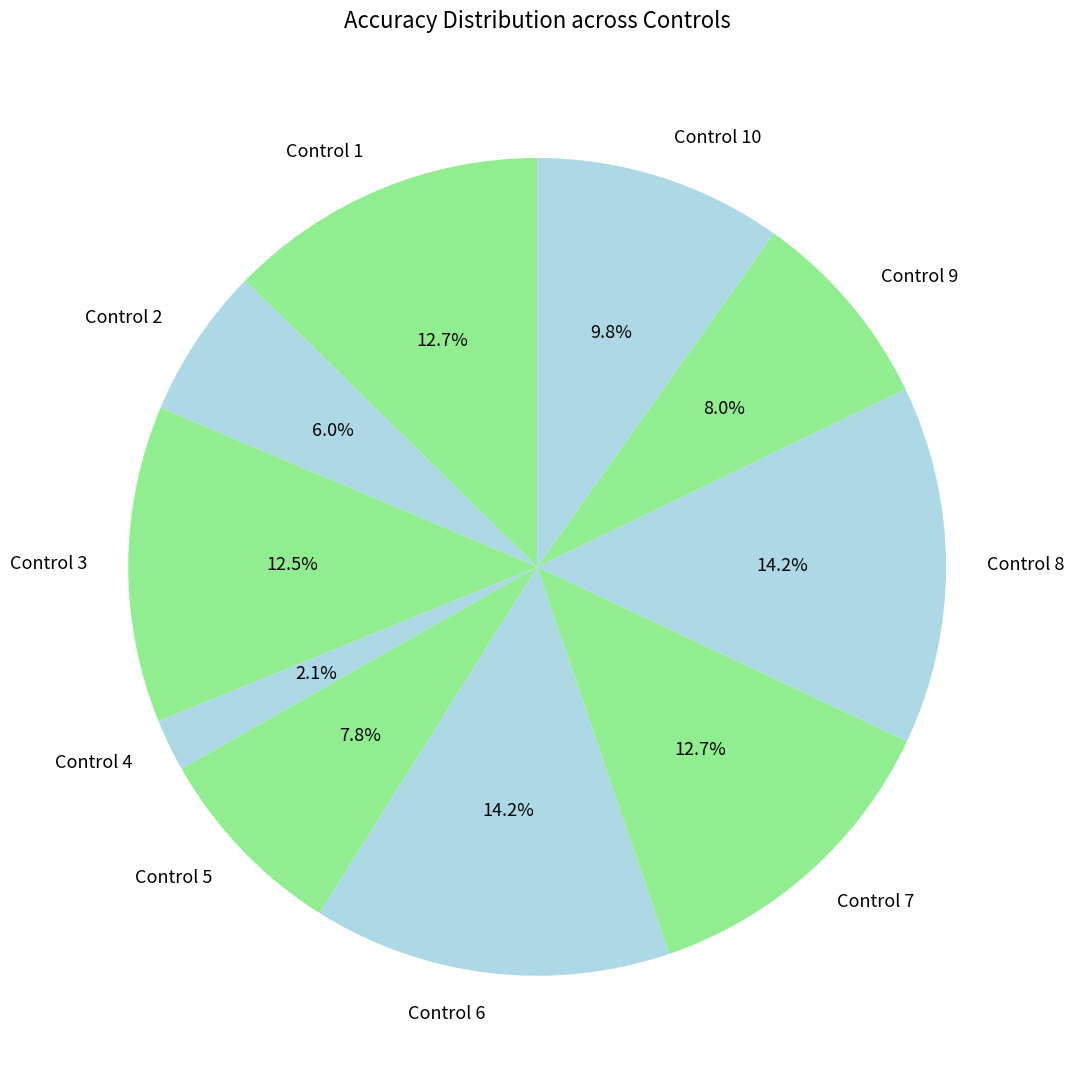

Between Control 8 and Control 9, which is larger?

Control 8